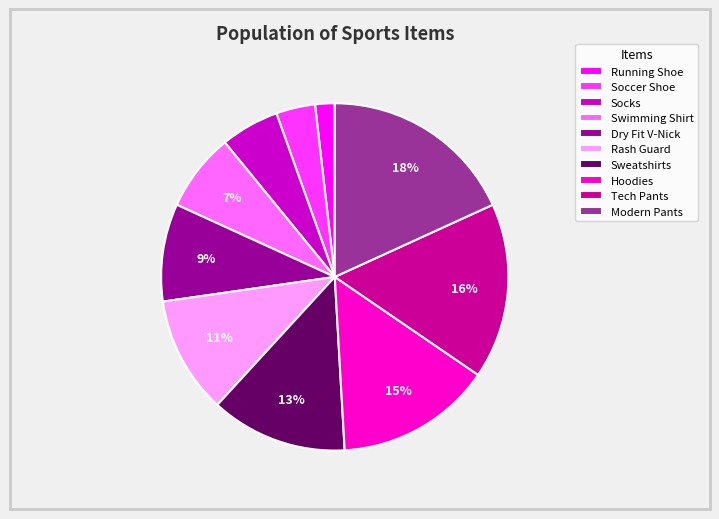

To the nearest percent, what is the difference between the largest and smallest slice percentages?

16%